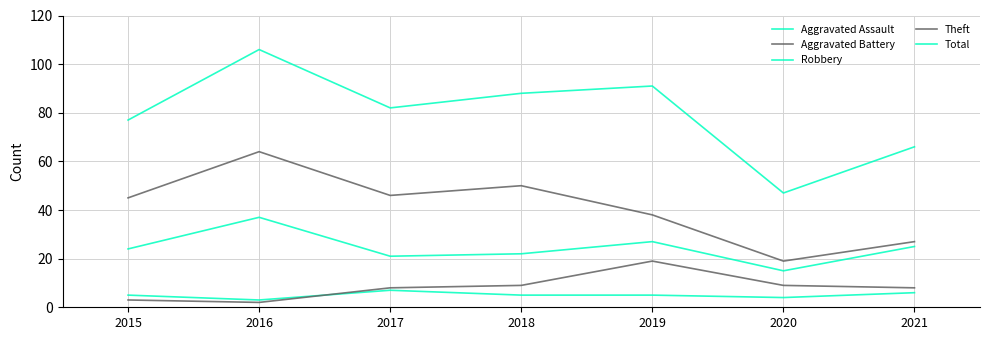

Reading right to left, transcribe all the data shown in this chart.

Aggravated Assault: 6	4	5	5	7	3	5
Aggravated Battery: 8	9	19	9	8	2	3
Robbery: 25	15	27	22	21	37	24
Theft: 27	19	38	50	46	64	45
Total: 66	47	91	88	82	106	77